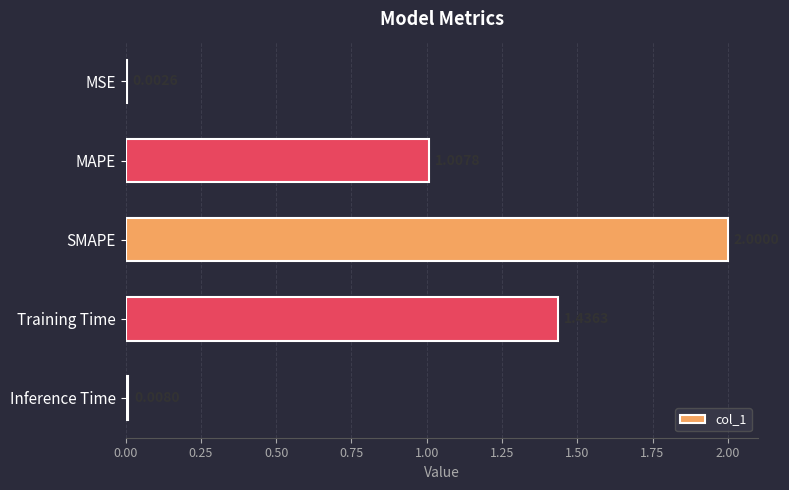

What is the sum of all values?

4.5